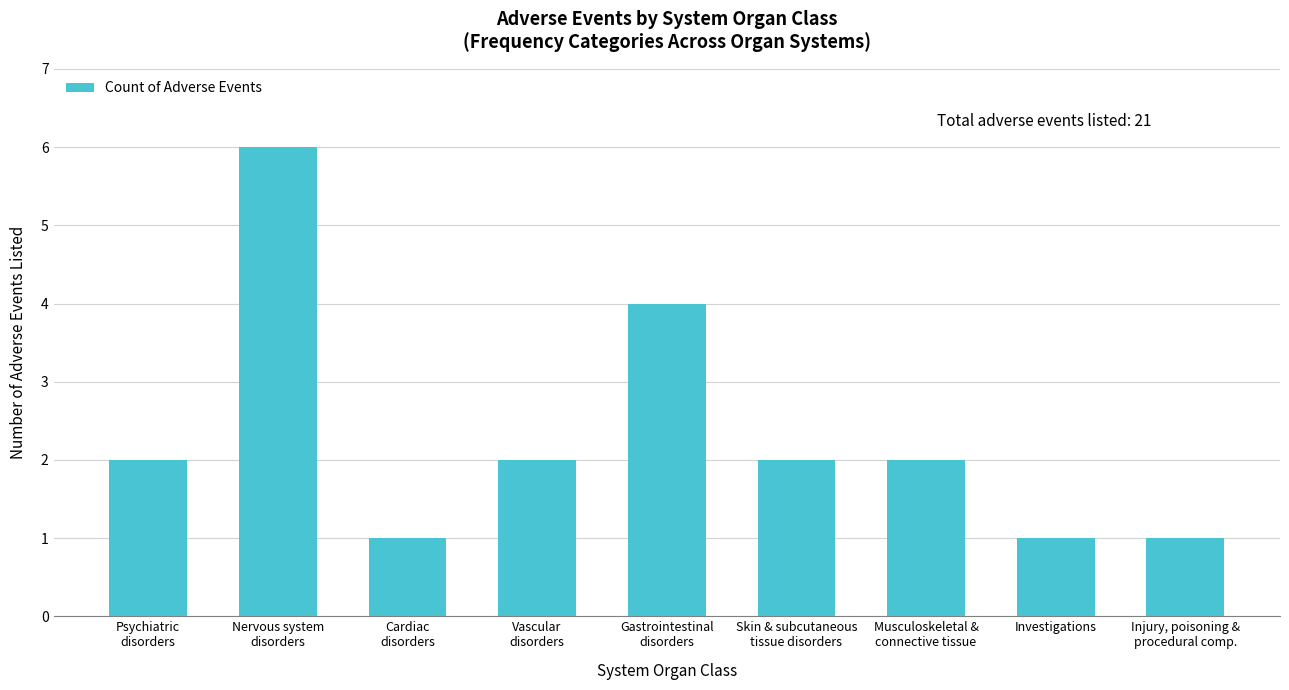

Reading right to left, transcribe all the data shown in this chart.

Injury, poisoning &
procedural comp.=1	Investigations=1	Musculoskeletal &
connective tissue=2	Skin & subcutaneous
tissue disorders=2	Gastrointestinal
disorders=4	Vascular
disorders=2	Cardiac
disorders=1	Nervous system
disorders=6	Psychiatric
disorders=2